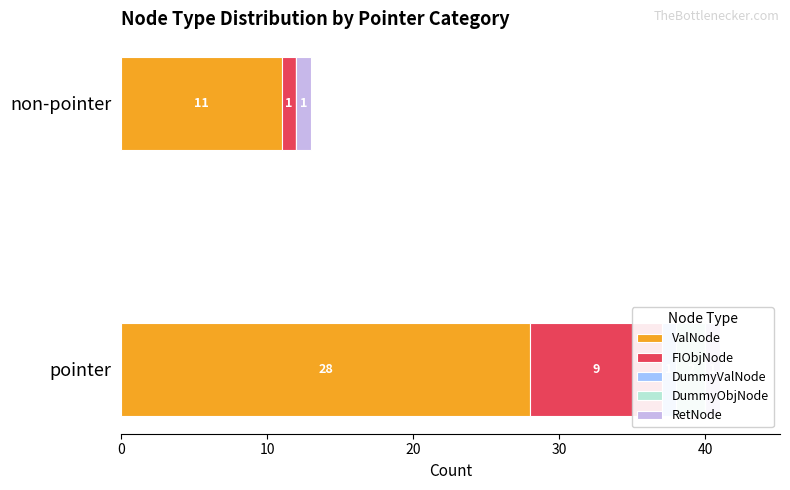

How many DummyValNode values are between 0 and 1?

2